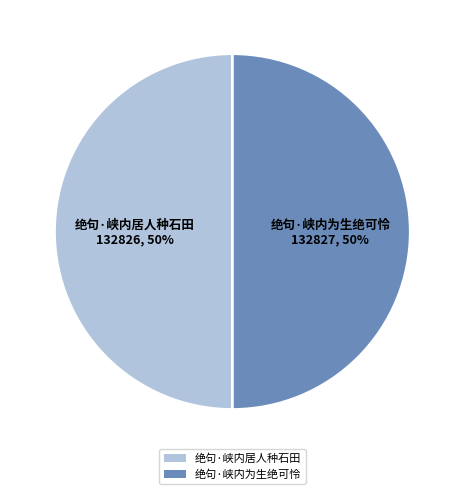

Count the number of slices in the pie.

2